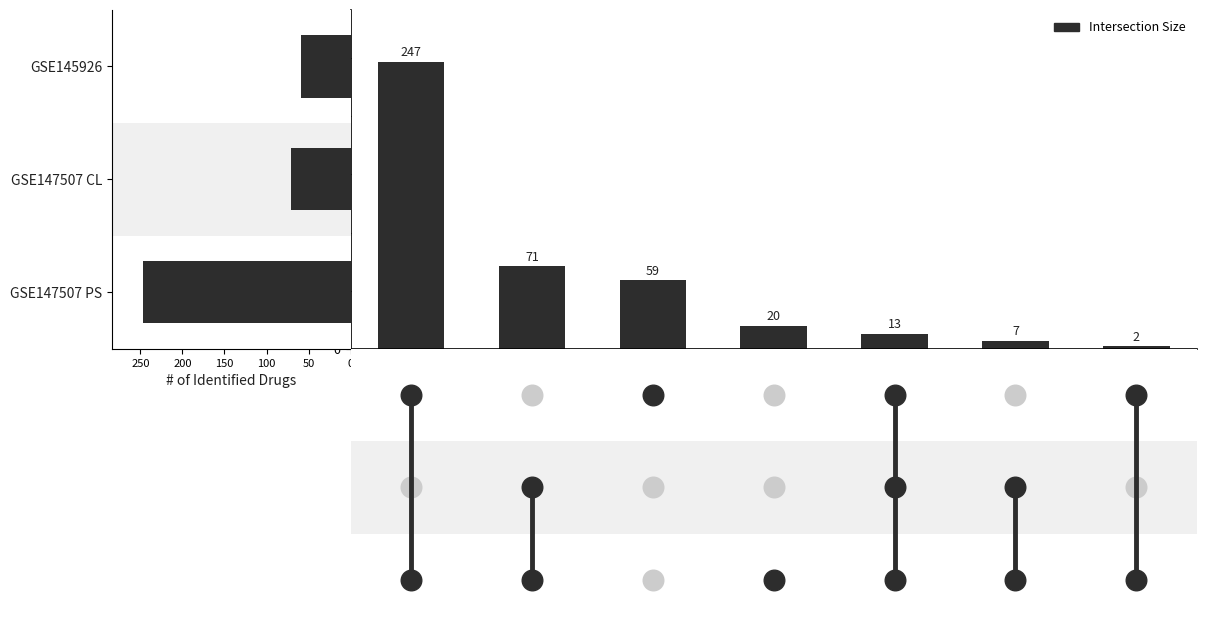

What is the change in value from 3 to 4?

-39